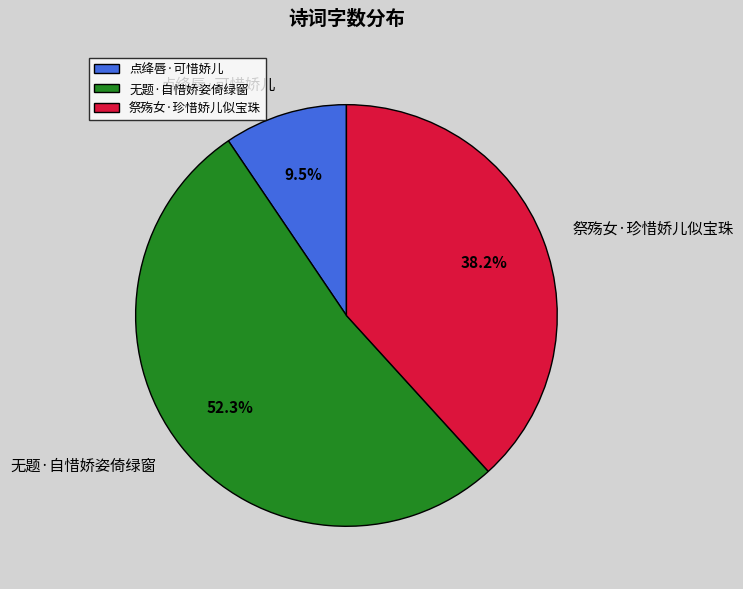

Is the sum of 祭殇女·珍惜娇儿似宝珠 and 无题·自惜娇姿倚绿窗 greater than half?

Yes